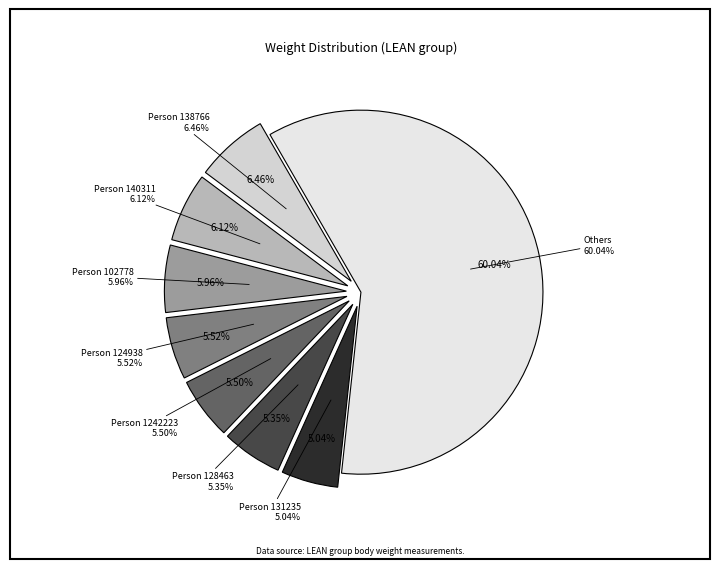

The 1242223 slice represents 1% of the pie. True or false?

False